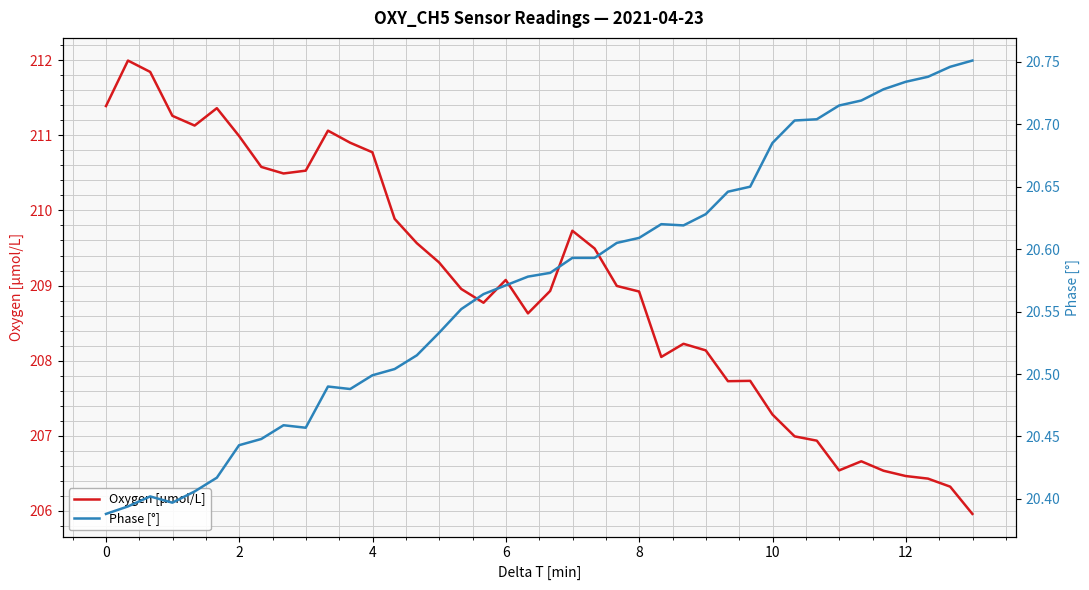

What is the highest value of the Oxygen [μmol/L] series?

212.0